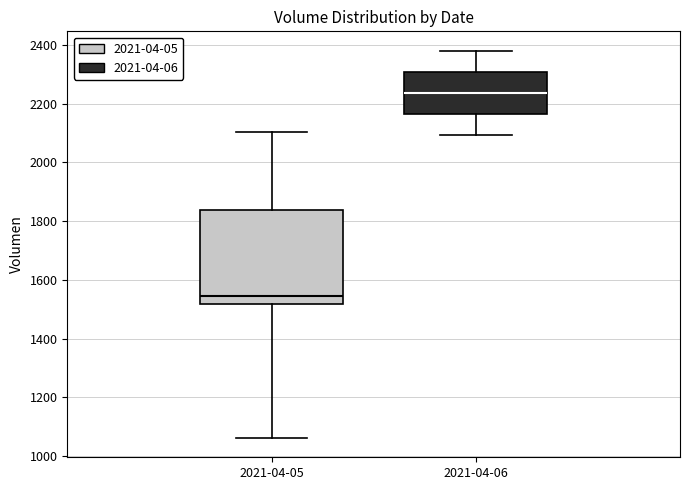

Reading left to right, transcribe this box plot: for each box, give where its median line is, the range the box spans, and where its two whiskers end, as read against the y-axis. The values are not printed on the chart, so give them approximately, as read against the axis.

2021-04-05: median 1540, box 1520 to 1840, whiskers 1060 to 2100
2021-04-06: median 2240, box 2160 to 2300, whiskers 2100 to 2380